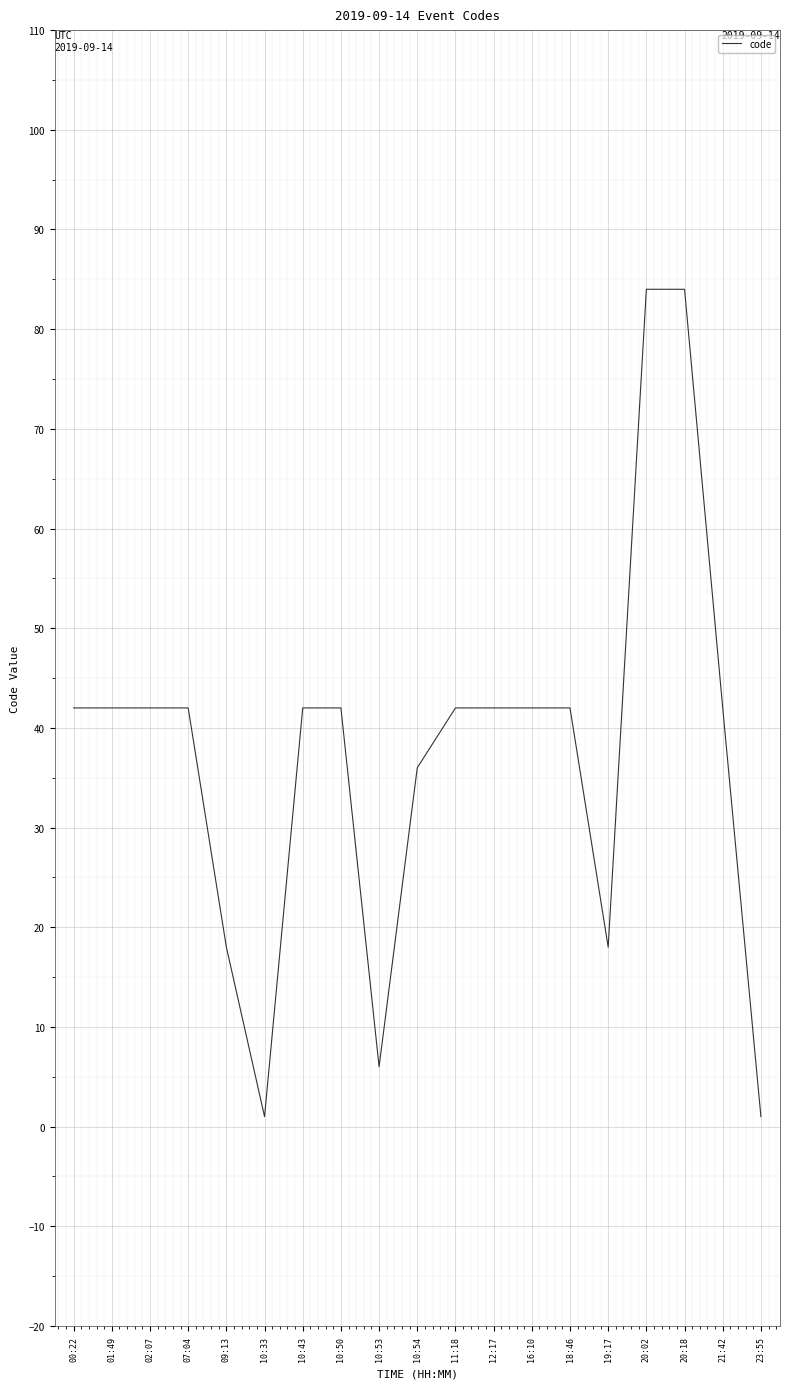

Reading right to left, what are all the values shown in this chart?

23:55=1	21:42=42	20:18=84	20:02=84	19:17=18	18:46=42	16:10=42	12:17=42	11:18=42	10:54=36	10:53=6	10:50=42	10:43=42	10:33=1	09:13=18	07:04=42	02:07=42	01:49=42	00:22=42